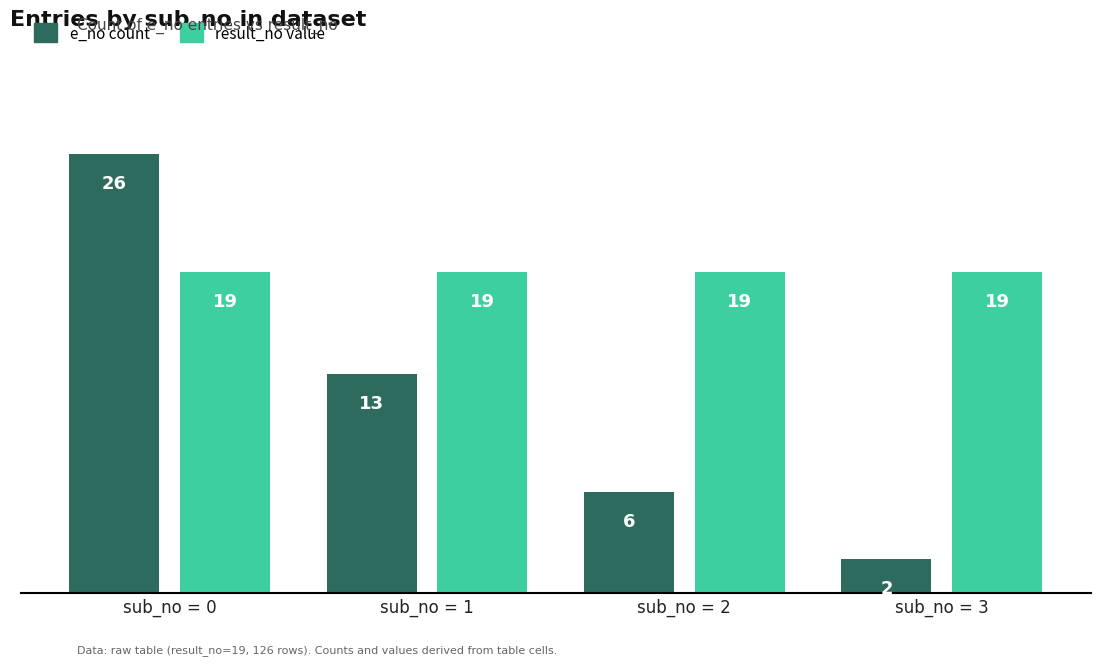

Which series has the widest spread of values?

e_no count